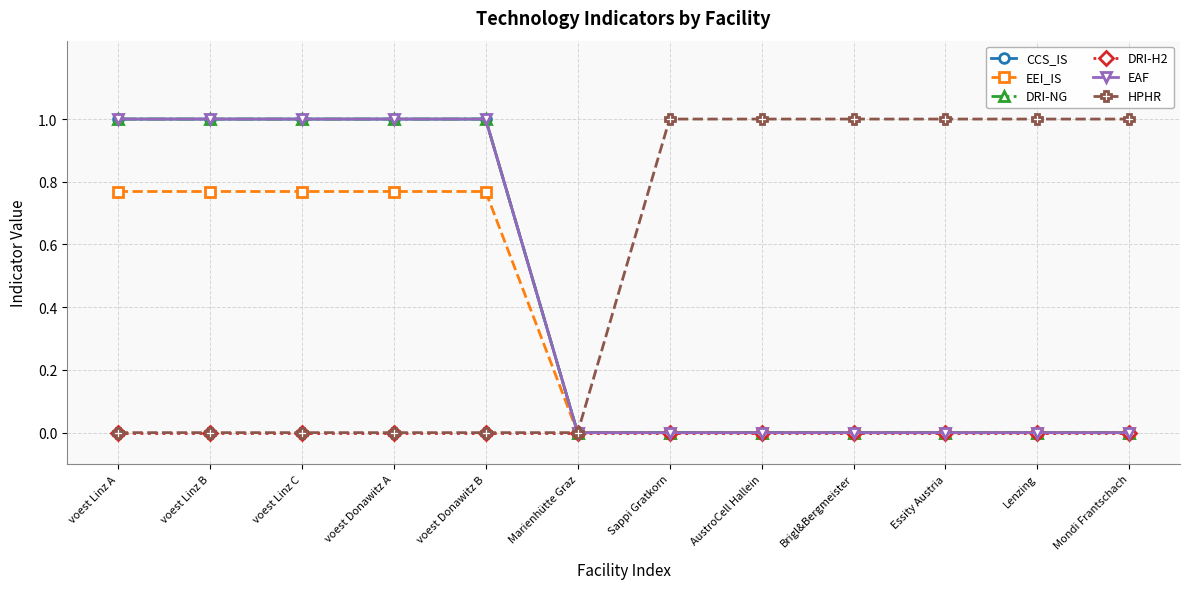

At how many categories does at least one series exceed 0?

11